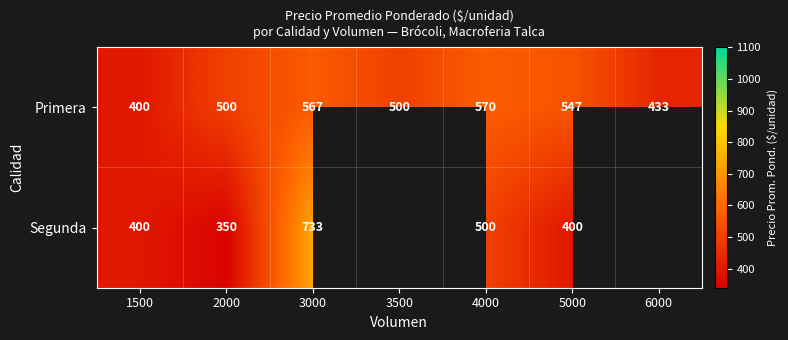

How many data points in Primera are less than 500?

2